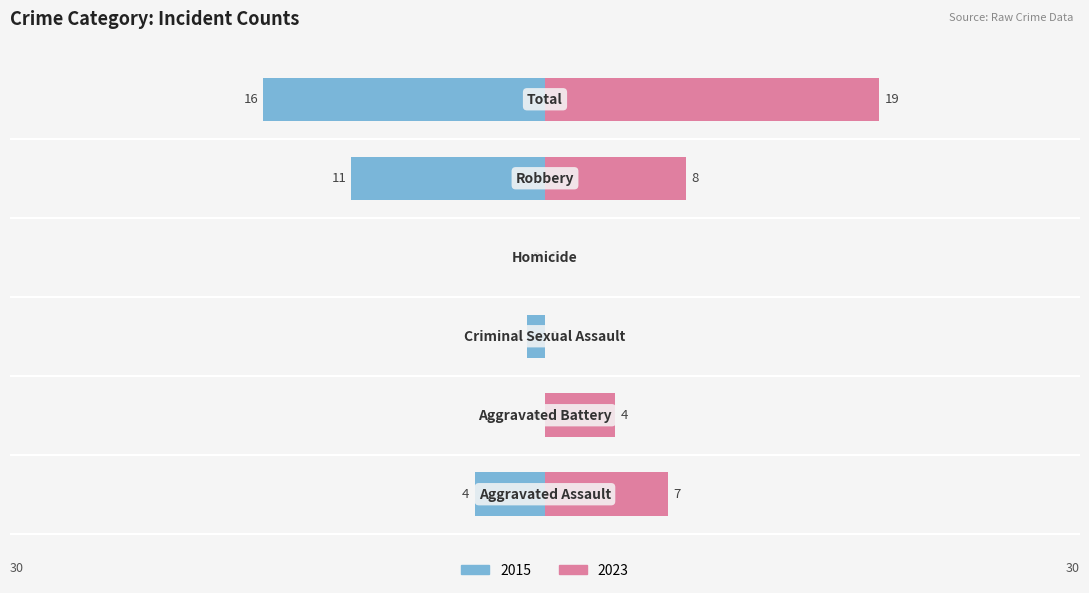

At how many categories does at least one series exceed 11?

1